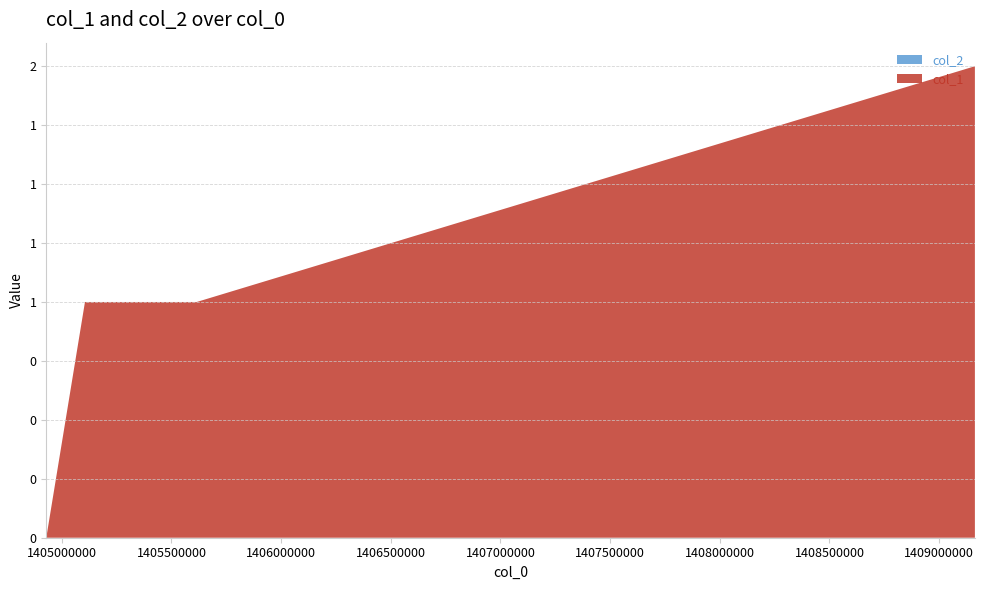

Reading right to left, what are all the values shown in this chart?

col_1: 1409162937=2	1405615160=1	1405105750=1	1404929343=0
col_2: 1409162937=0	1405615160=0	1405105750=0	1404929343=0